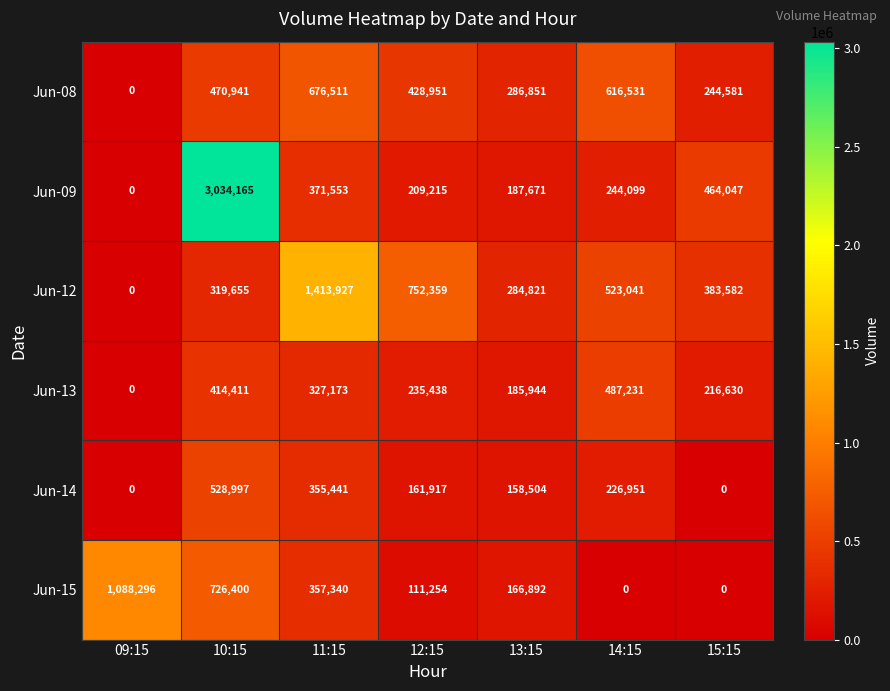

What is the spread (max minus min) of values at 10:15?

2714510